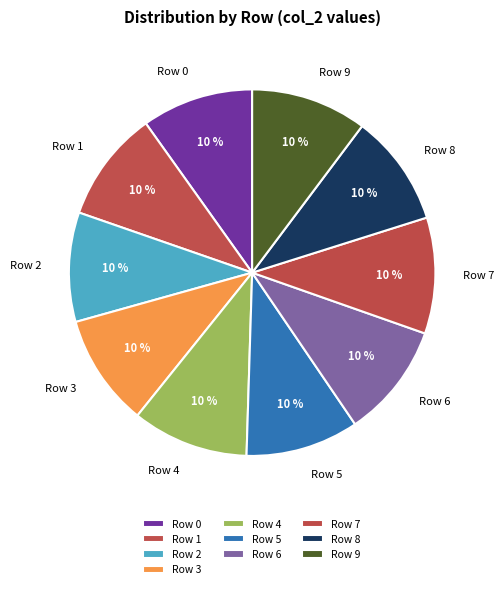

Is the sum of Row 9 and Row 7 greater than half?

No